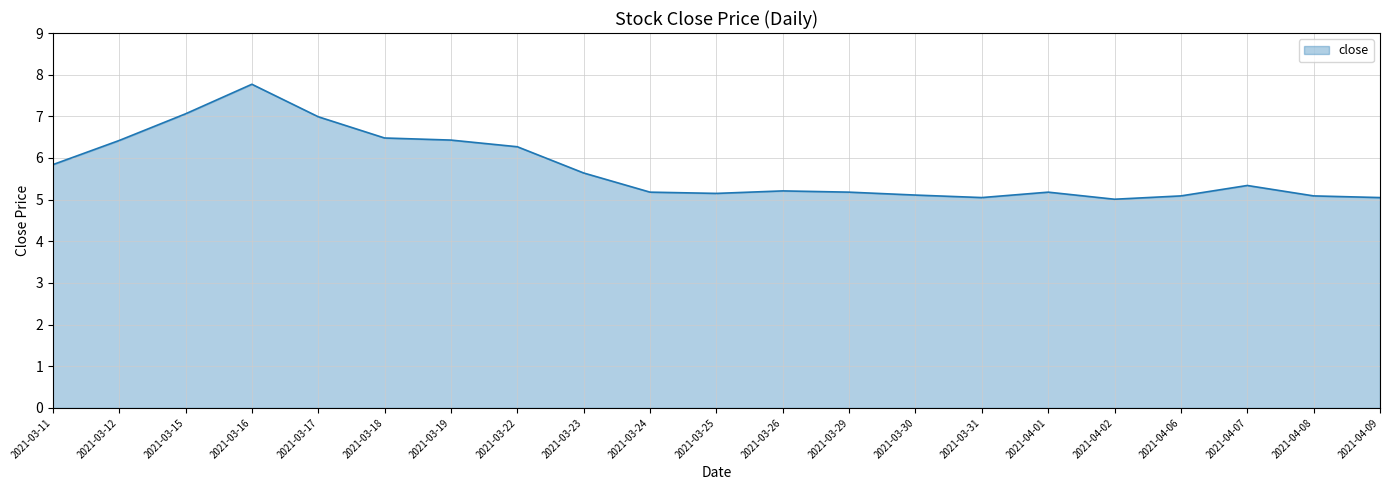

What is the difference between the values at 2021-03-25 and 2021-03-17?

1.8